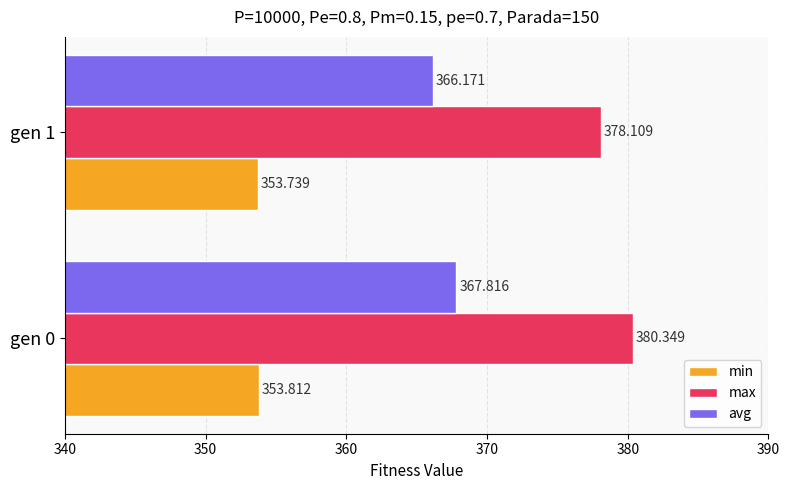

Which series has the largest range (max minus min)?

max